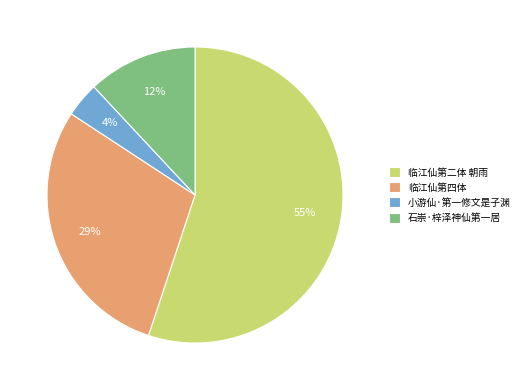

To the nearest percent, what is the average slice percentage?

25%